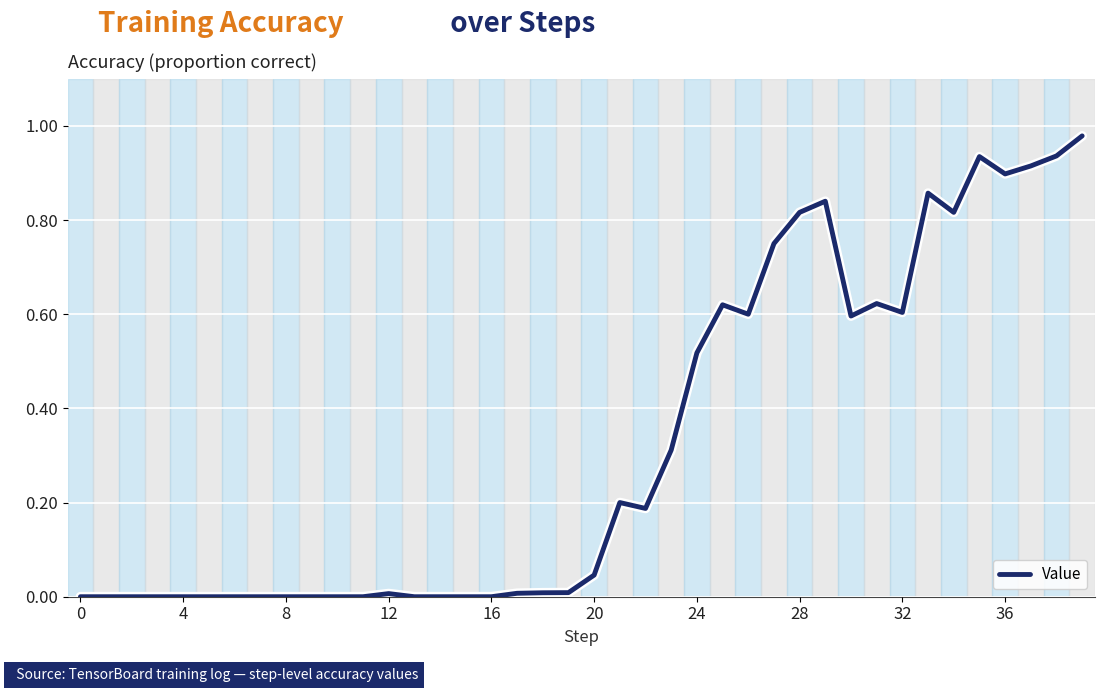

Does the chart display data point markers on the line(s)?

No